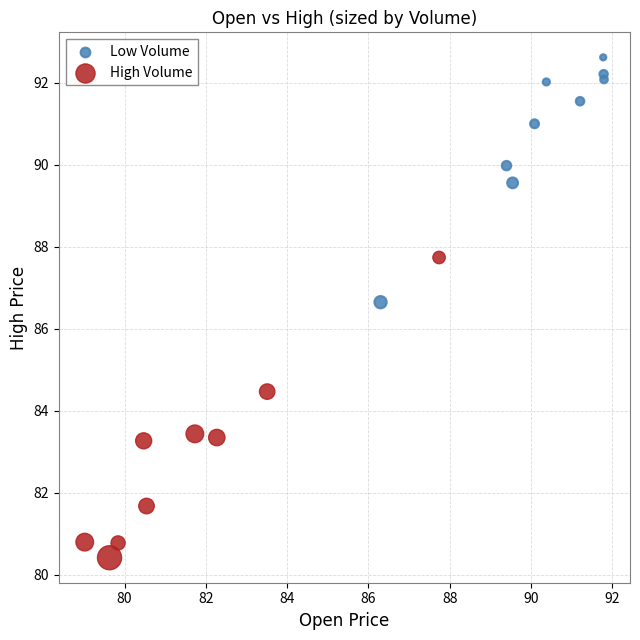

Which series reaches the maximum Y coordinate?

Low Volume